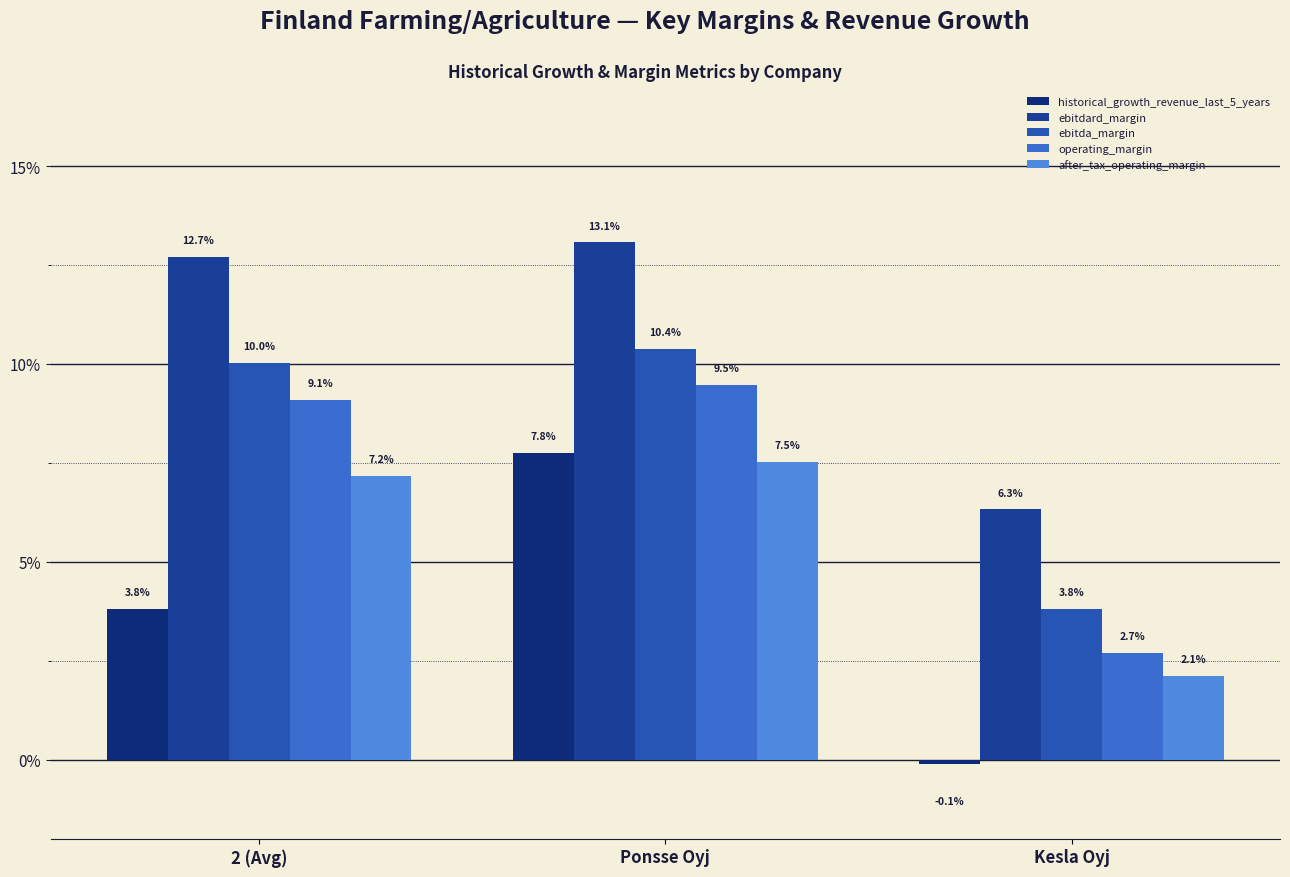

At how many categories does at least one series exceed 0?

3